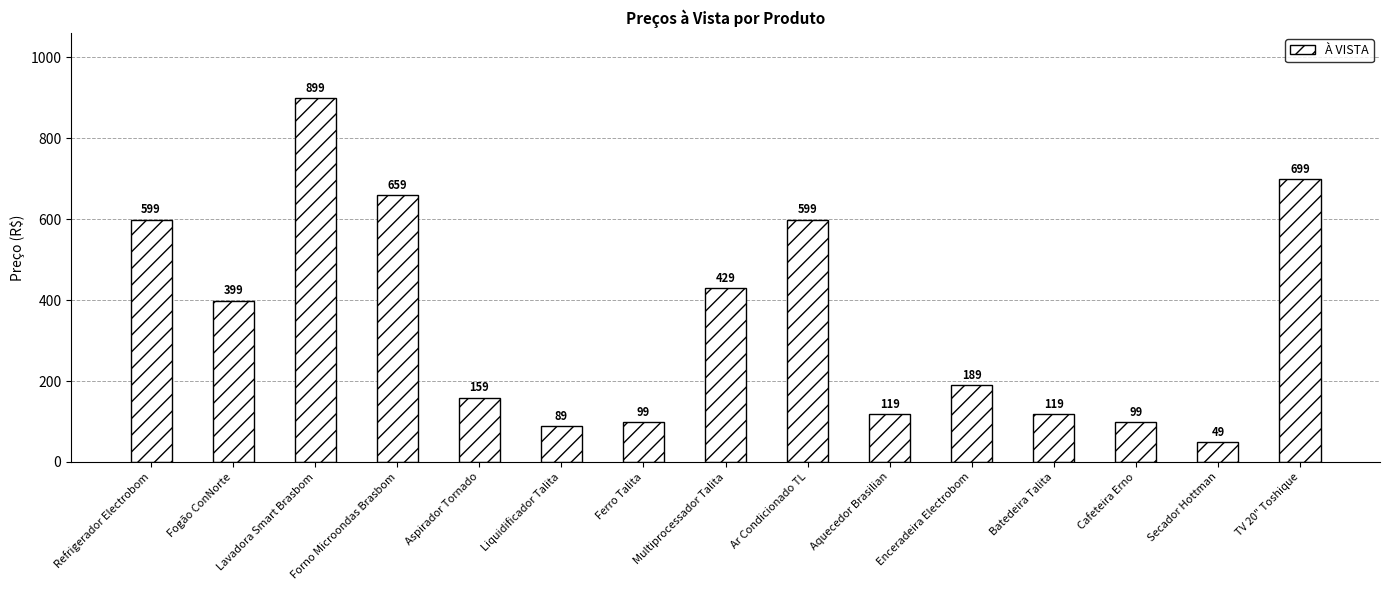

Read the value at Aspirador Tornado, to the nearest 100.

200